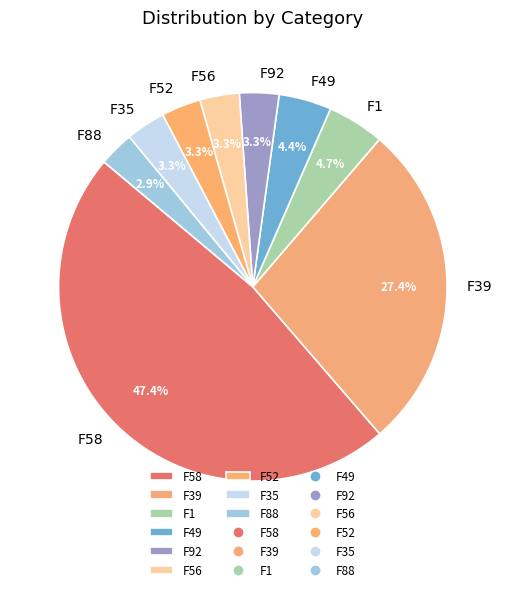

To the nearest percent, what is the average slice percentage?

11%